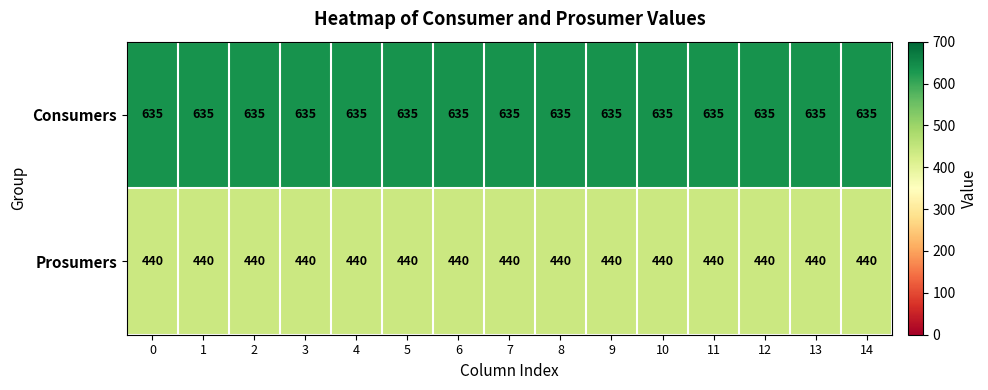

True or false: Consumers has a value of 635 at 0.

True